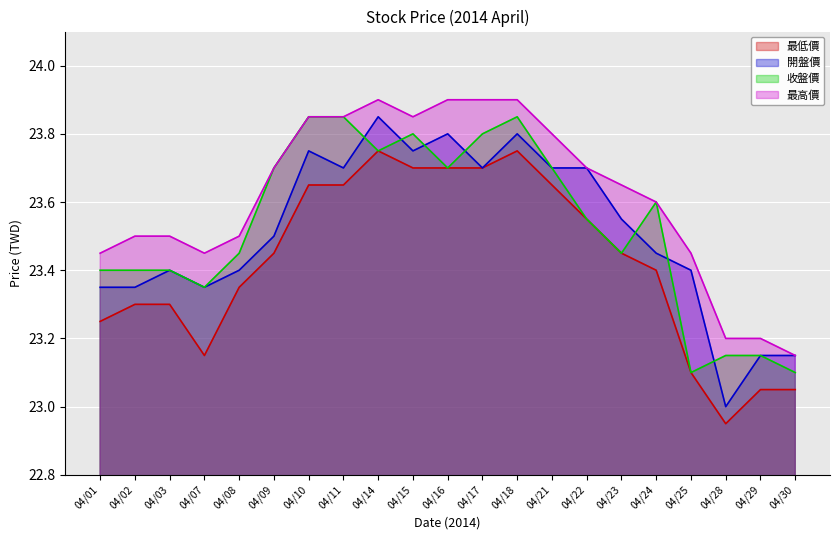

Reading left to right, list all the values displayed in this chart.

最低價: 04/01=23.2	04/02=23.3	04/03=23.3	04/07=23.1	04/08=23.4	04/09=23.4	04/10=23.6	04/11=23.6	04/14=23.8	04/15=23.7	04/16=23.7	04/17=23.7	04/18=23.8	04/21=23.6	04/22=23.6	04/23=23.4	04/24=23.4	04/25=23.1	04/28=22.9	04/29=23.1	04/30=23.1
開盤價: 04/01=23.4	04/02=23.4	04/03=23.4	04/07=23.4	04/08=23.4	04/09=23.5	04/10=23.8	04/11=23.7	04/14=23.9	04/15=23.8	04/16=23.8	04/17=23.7	04/18=23.8	04/21=23.7	04/22=23.7	04/23=23.6	04/24=23.4	04/25=23.4	04/28=23.0	04/29=23.1	04/30=23.1
收盤價: 04/01=23.4	04/02=23.4	04/03=23.4	04/07=23.4	04/08=23.4	04/09=23.7	04/10=23.9	04/11=23.9	04/14=23.8	04/15=23.8	04/16=23.7	04/17=23.8	04/18=23.9	04/21=23.7	04/22=23.6	04/23=23.4	04/24=23.6	04/25=23.1	04/28=23.1	04/29=23.1	04/30=23.1
最高價: 04/01=23.4	04/02=23.5	04/03=23.5	04/07=23.4	04/08=23.5	04/09=23.7	04/10=23.9	04/11=23.9	04/14=23.9	04/15=23.9	04/16=23.9	04/17=23.9	04/18=23.9	04/21=23.8	04/22=23.7	04/23=23.6	04/24=23.6	04/25=23.4	04/28=23.2	04/29=23.2	04/30=23.1